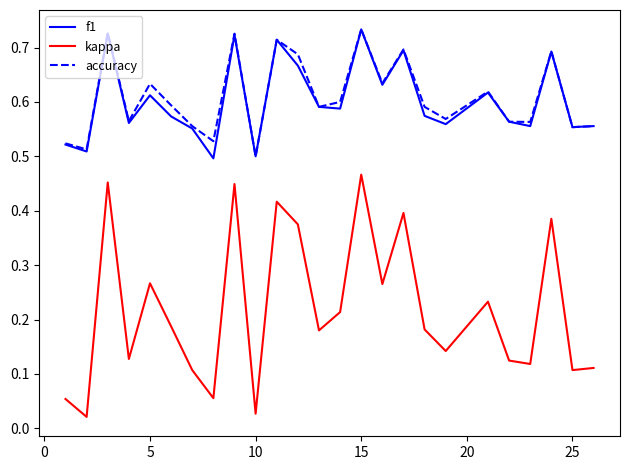

Which series has the largest range (max minus min)?

kappa